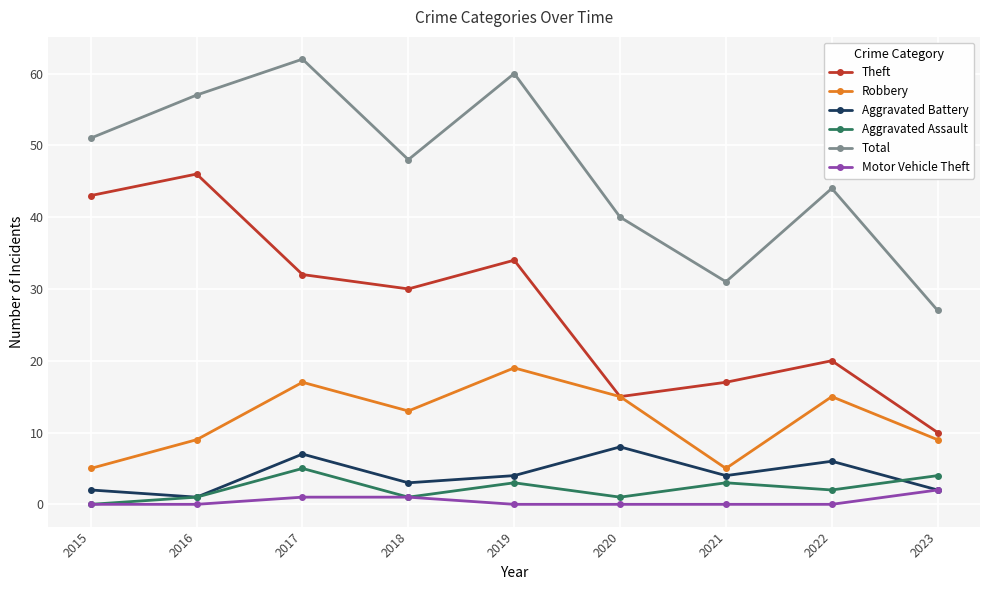

What is the maximum value shown in the chart?

62